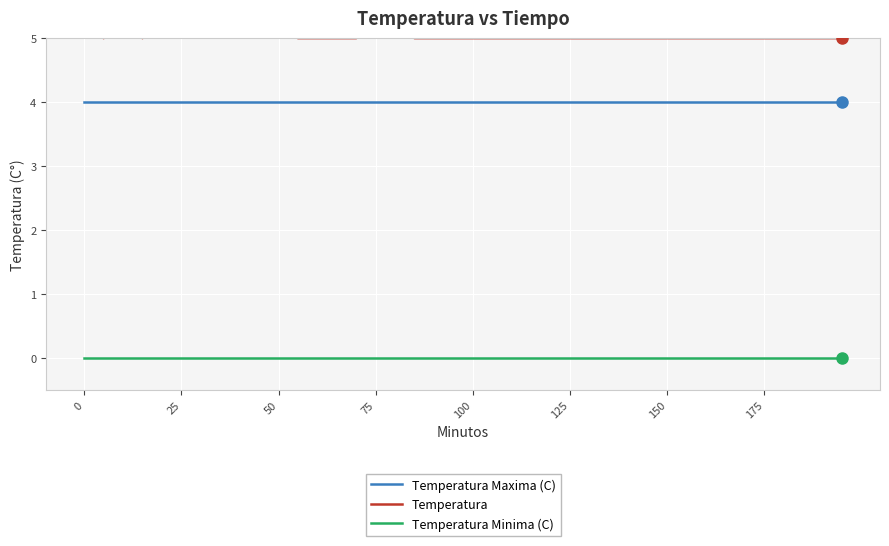

What is the lowest value of the Temperatura Maxima (C) series?

4